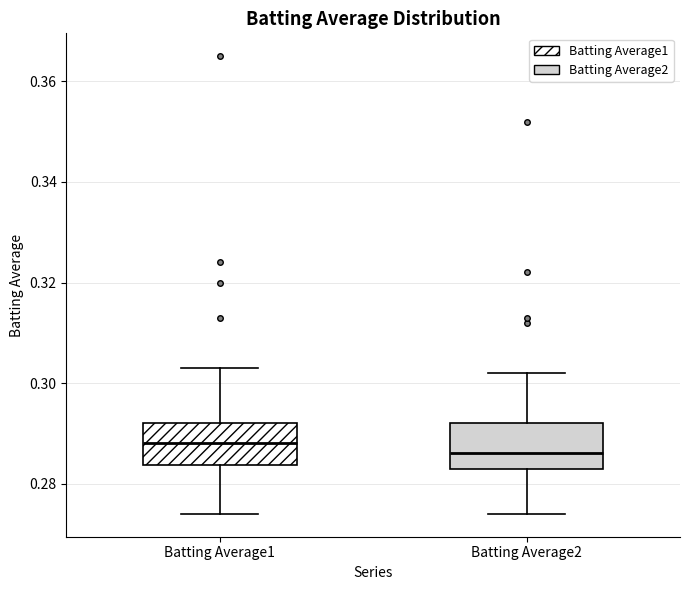

Reading left to right, read every box against the y-axis: the position of its median line, the range the box covers, and the ends of its whiskers. The values are not printed on the chart, so give them approximately, as read against the axis.

Batting Average1: median 0.288, box 0.284 to 0.292, whiskers 0.274 to 0.304
Batting Average2: median 0.286, box 0.284 to 0.292, whiskers 0.274 to 0.302